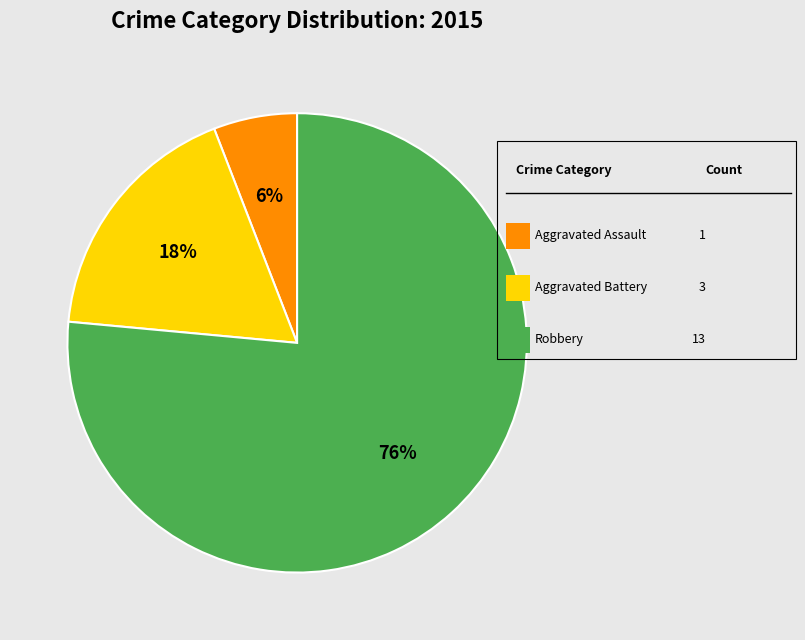

To the nearest percent, what is the average slice percentage?

33%